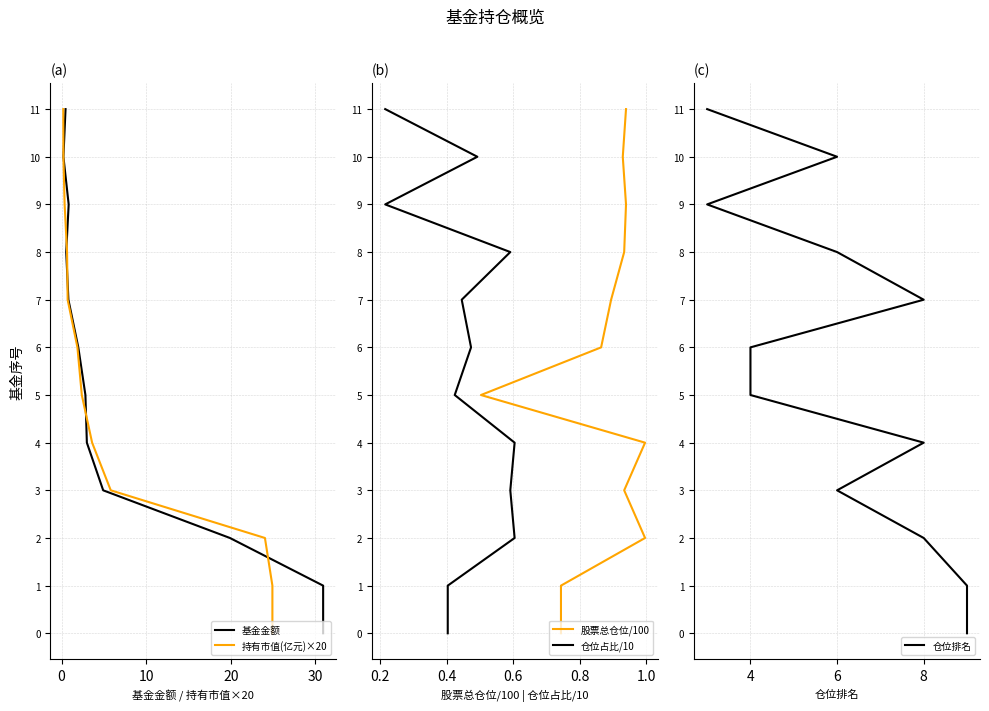

True or false: 仓位占比/10 and 股票总仓位/100 intersect in this chart.

False